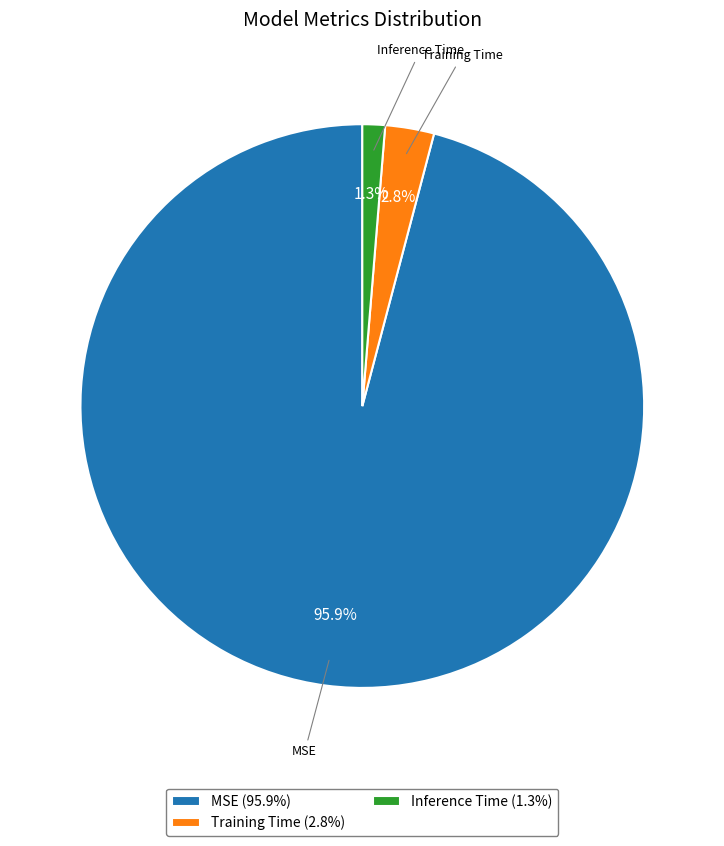

Which has a higher value, MSE or Inference Time?

MSE